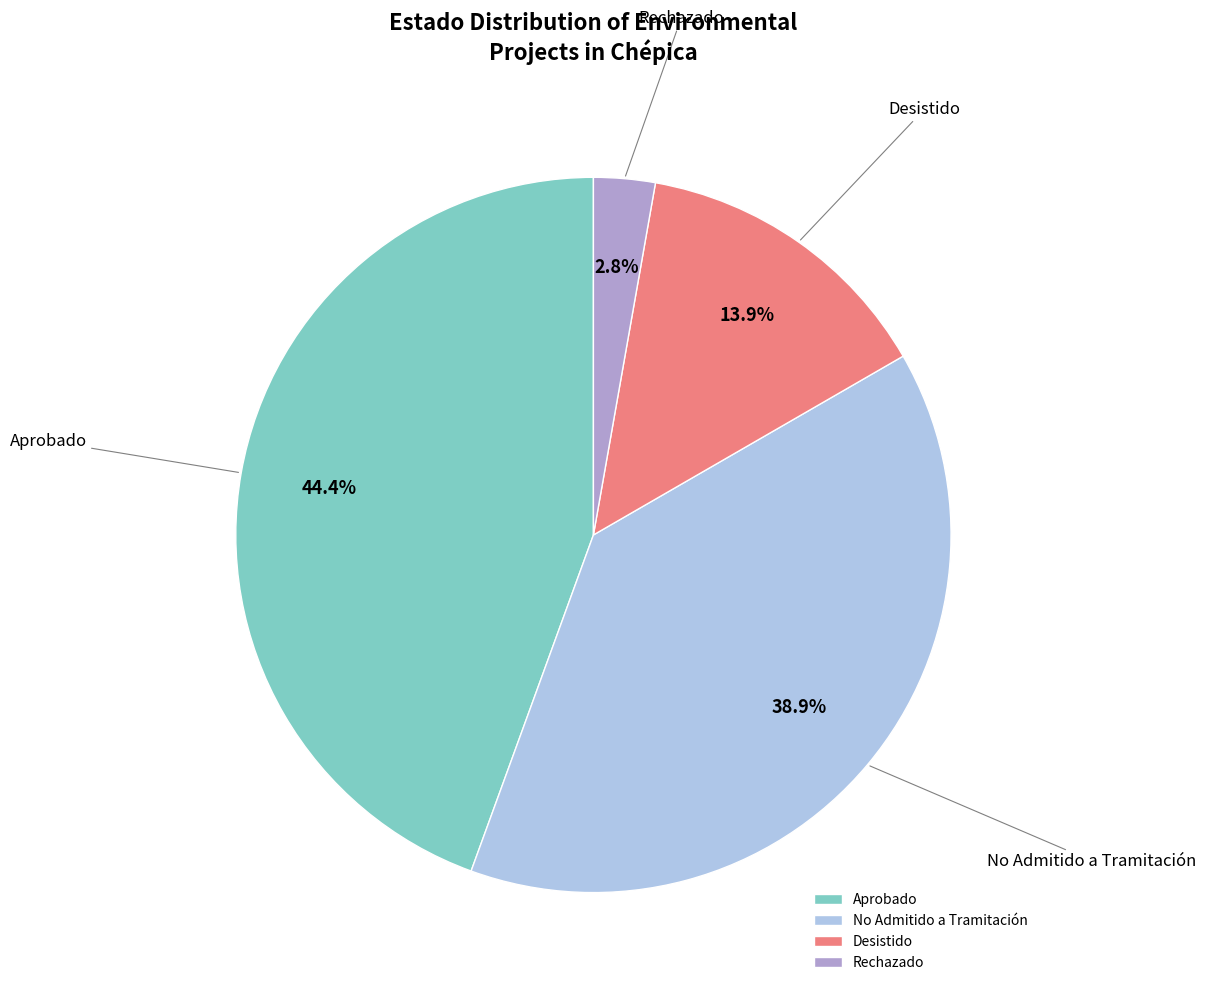

Rank the categories by value from highest to lowest.

Aprobado, No Admitido a Tramitación, Desistido, Rechazado